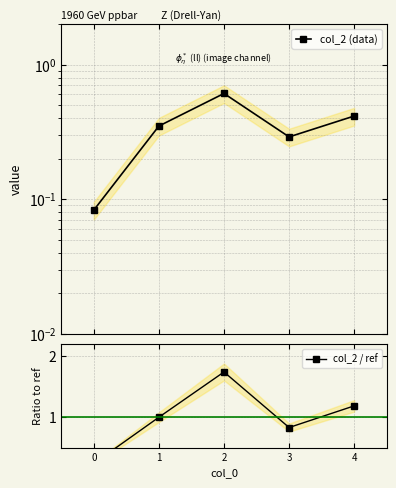

Reading right to left, transcribe all the data shown in this chart.

col_2 (data): 4=0.4	3=0.3	2=0.6	1=0.3	0=0.1
col_2 / ref: 4=1.2	3=0.8	2=1.7	1=1.0	0=0.2